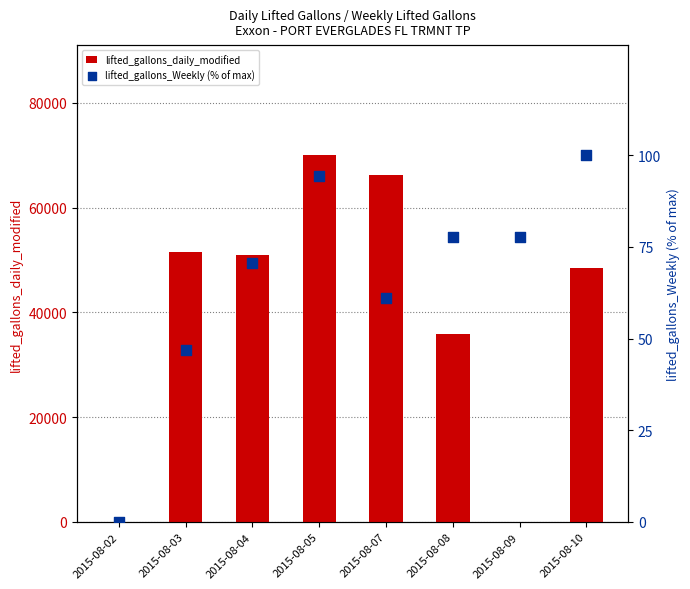

What is the total value across all series at 2015-08-07?

66275.0